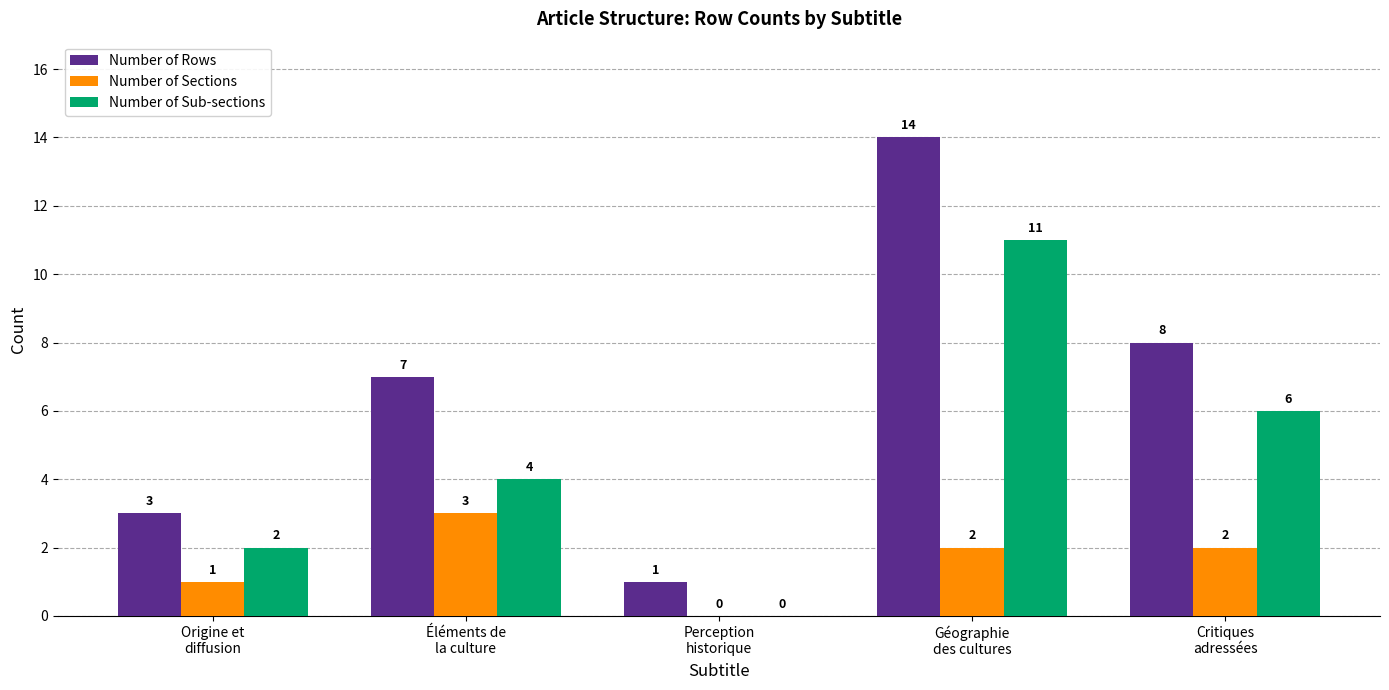

The Number of Sub-sections series shows 1 at Critiques
adressées. True or false?

False